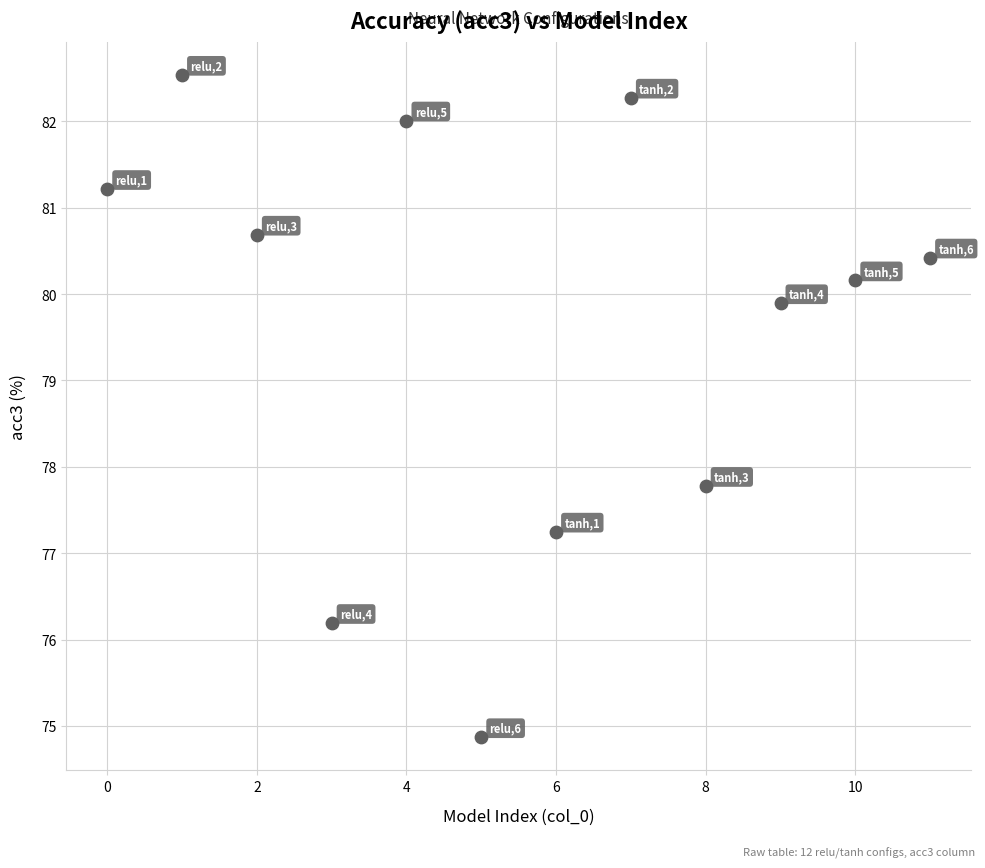

What Y value in the scatter plot is closest to 78?

77.8